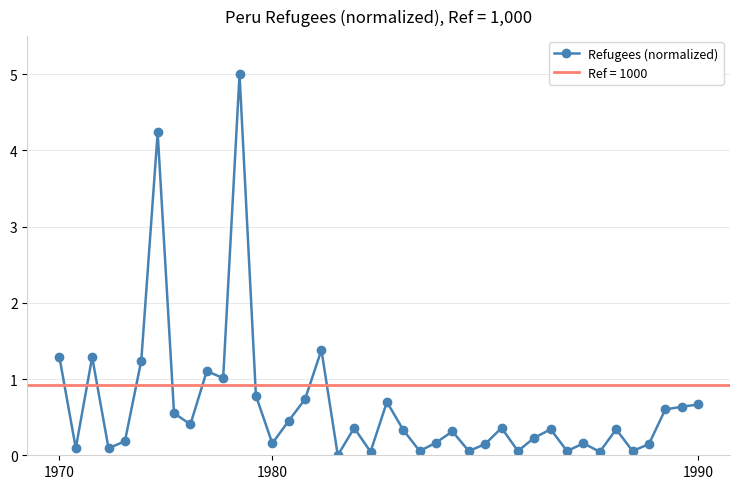

True or false: Refugees (normalized) has a value of 0.7 at 1990.

True